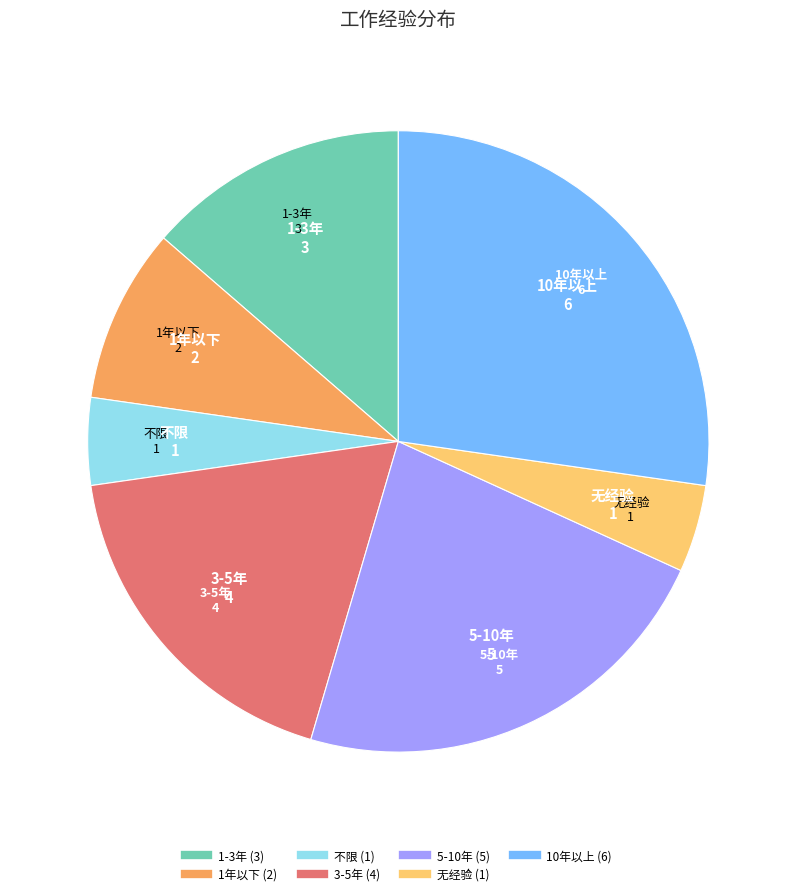

Does 不限 represent more than half of the total?

No